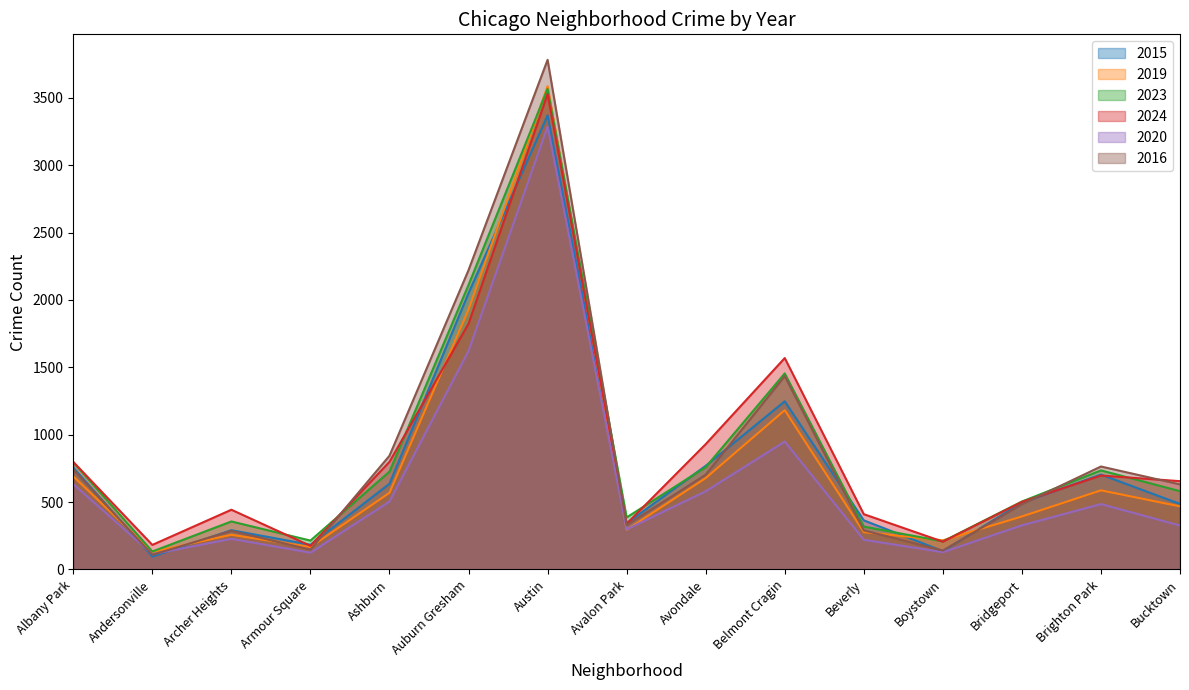

Count the number of categories in the chart.

15